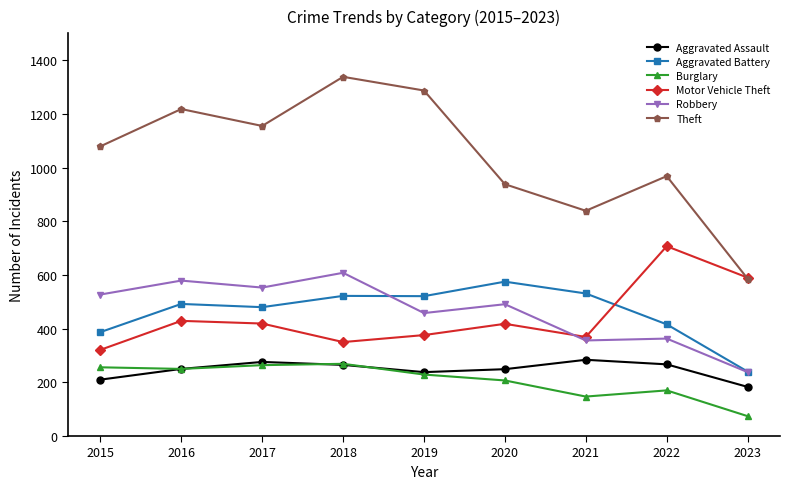

What is the sum of the Robbery values at 2016 and 2022?

942